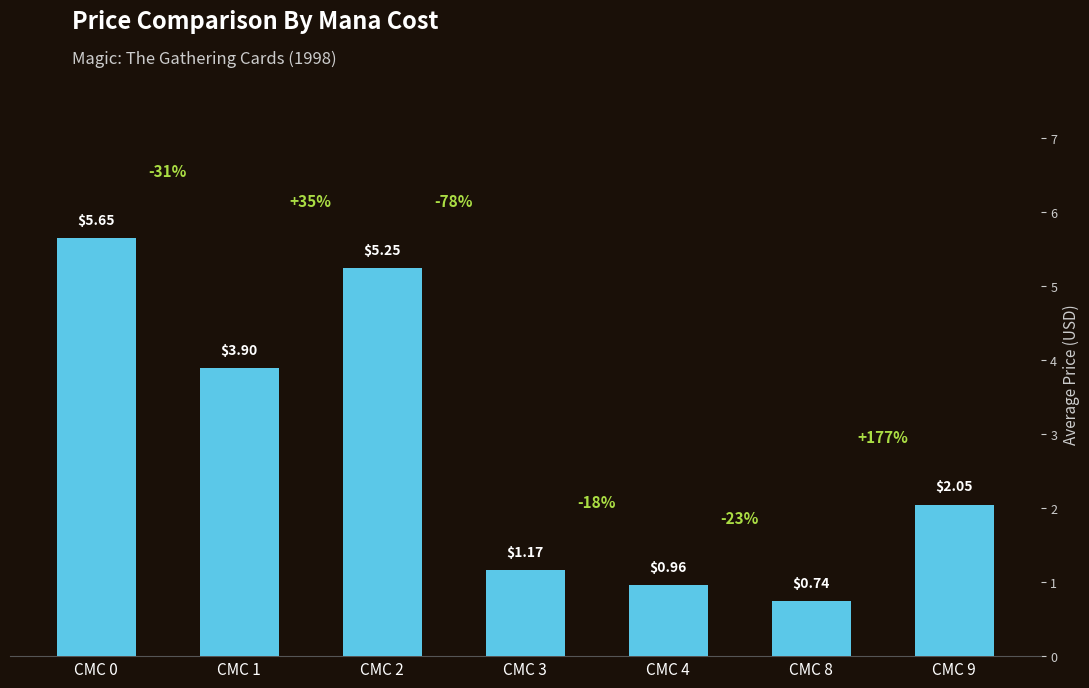

What is the sum of the values at CMC 2 and CMC 8?

6.0